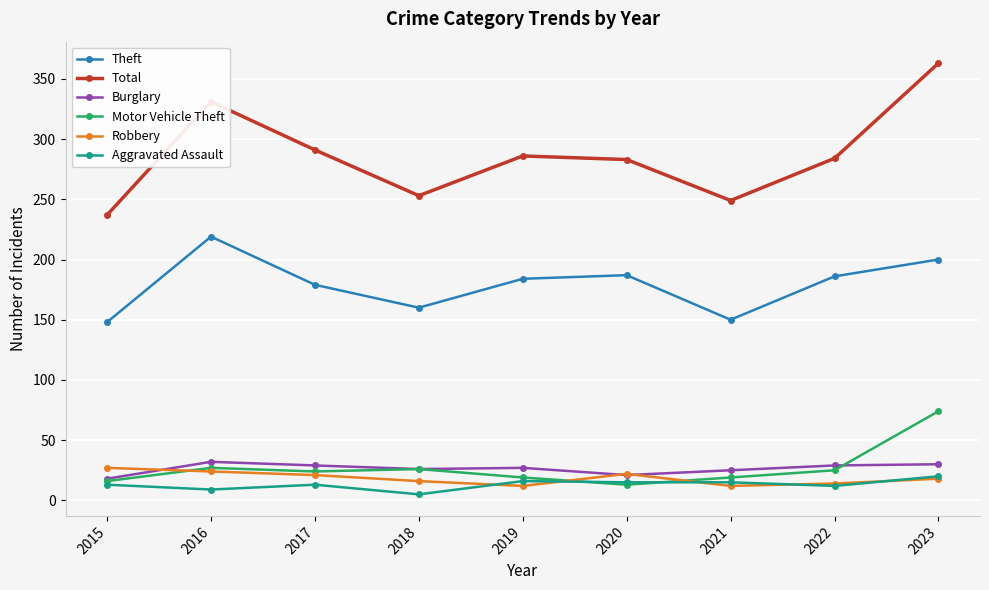

Which series has the largest total across all categories?

Total